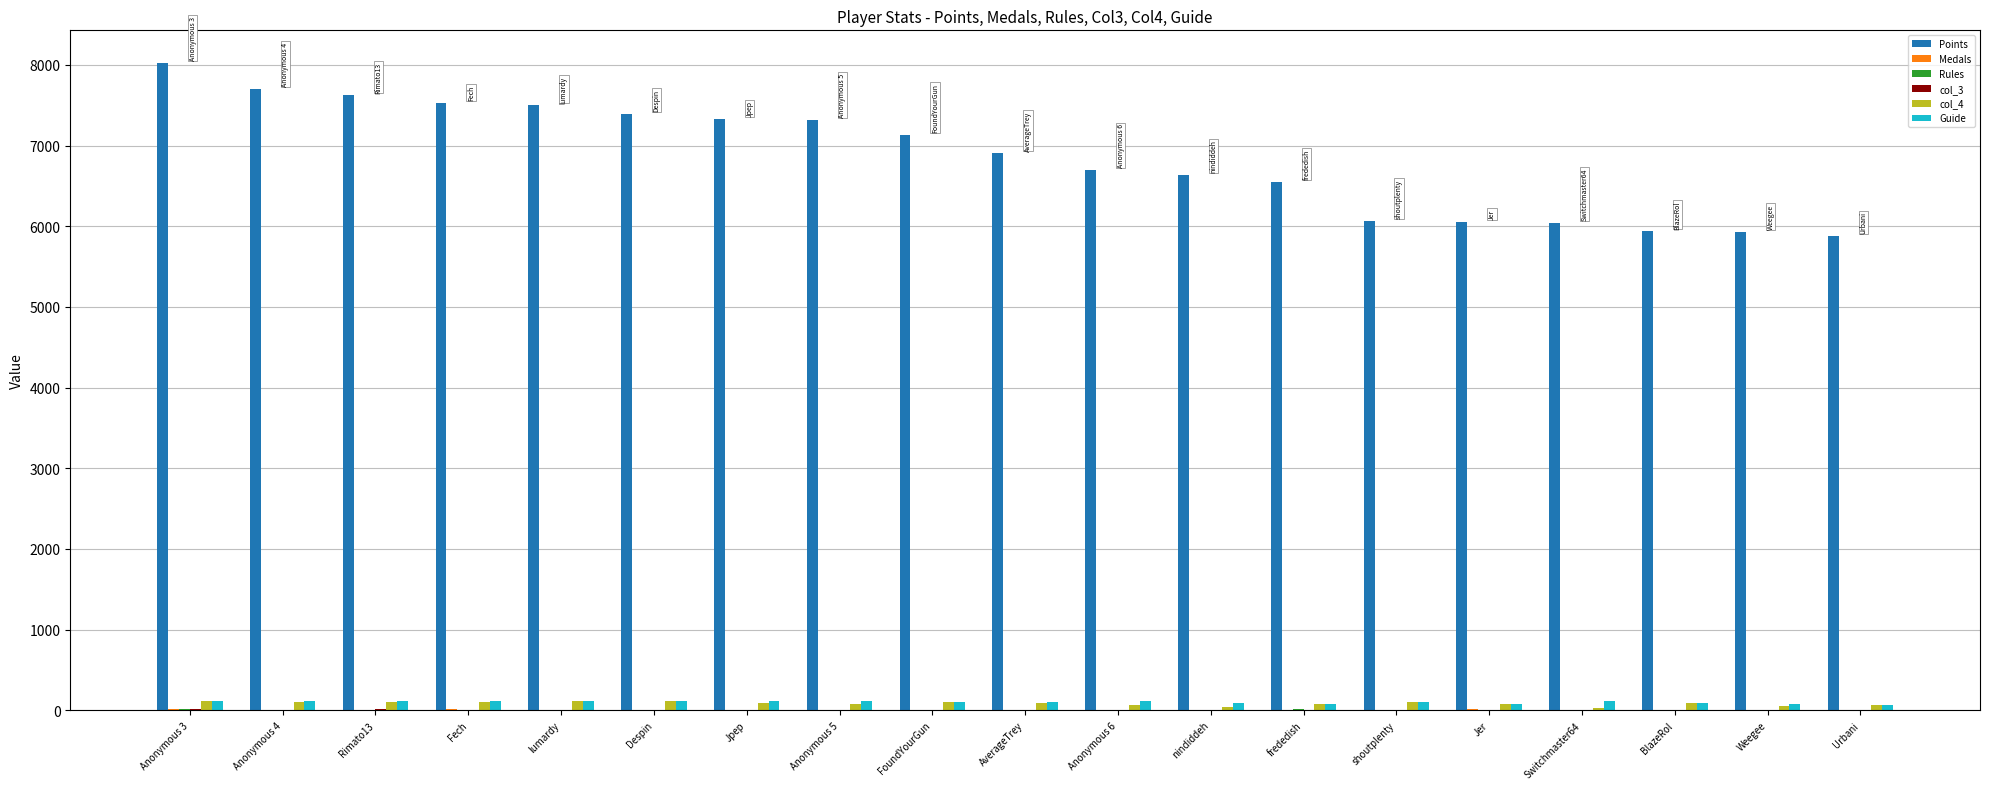

Which label corresponds to the largest value in the chart?

Anonymous 3